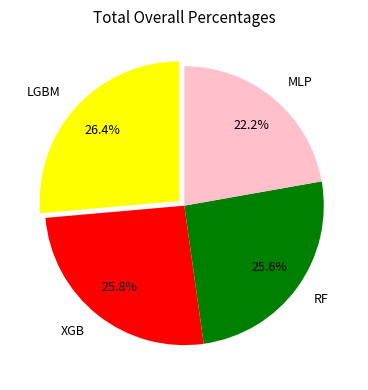

Is the sum of LGBM and MLP greater than half?

No